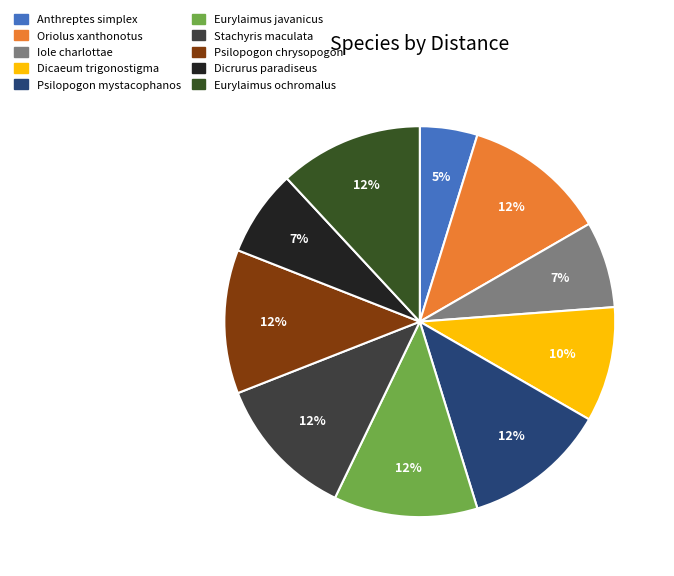

How many segments does this pie chart have?

10